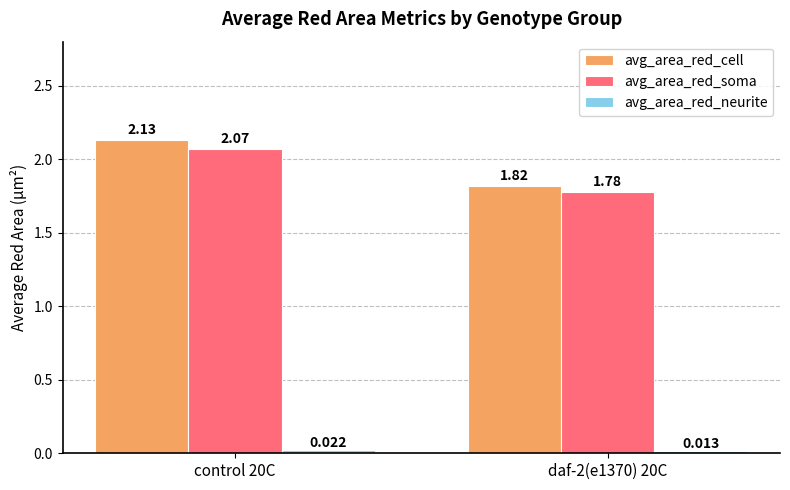

What is the label of the 2nd bar from the right?

control 20C